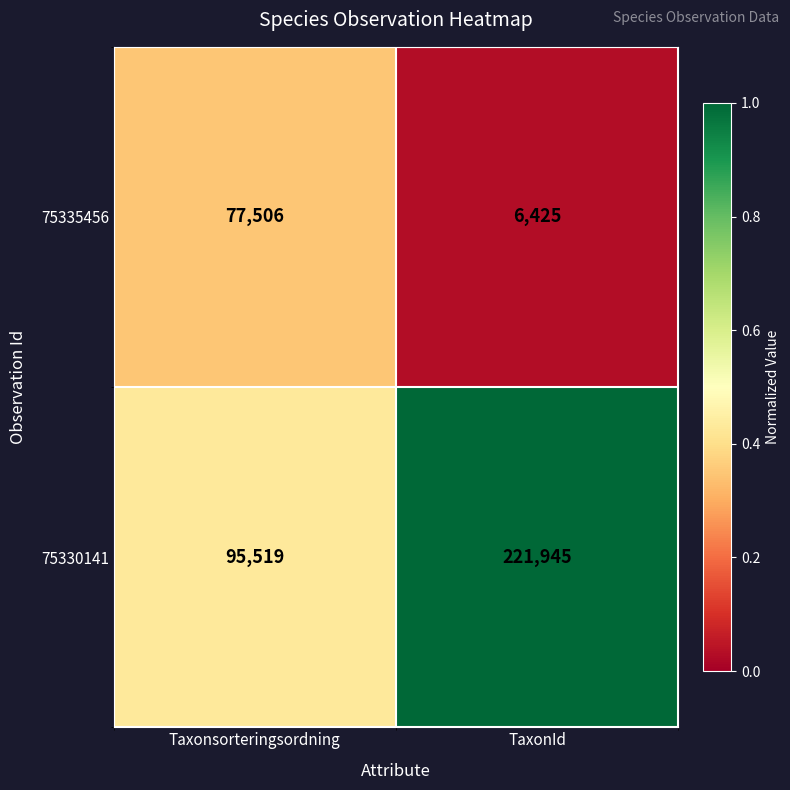

Rank the series at TaxonId from highest to lowest value.

75330141, 75335456